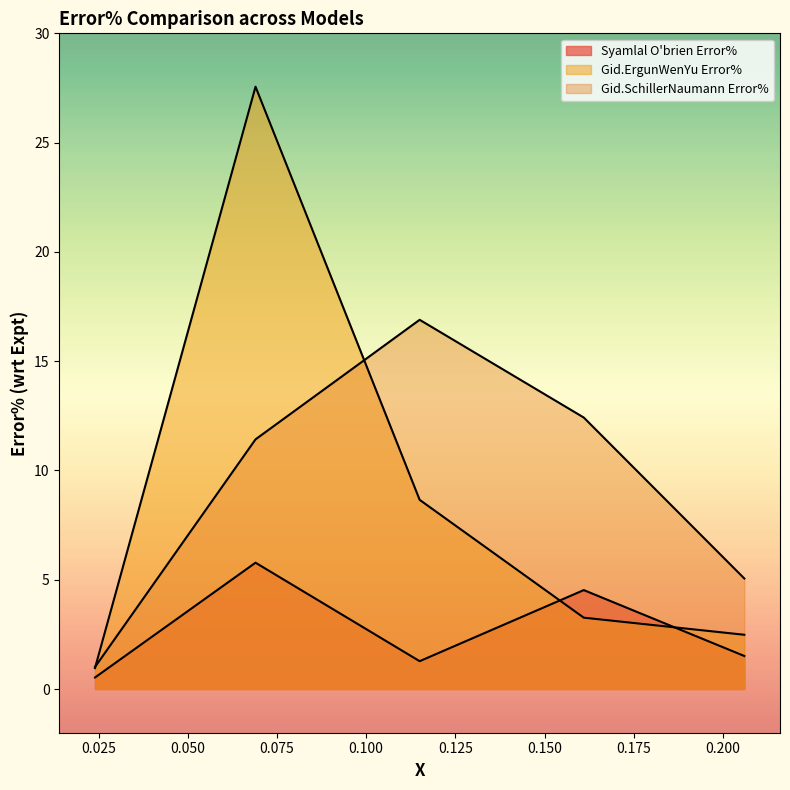

Where is Gid.ErgunWenYu Error% nearest to the value 14?

0.115